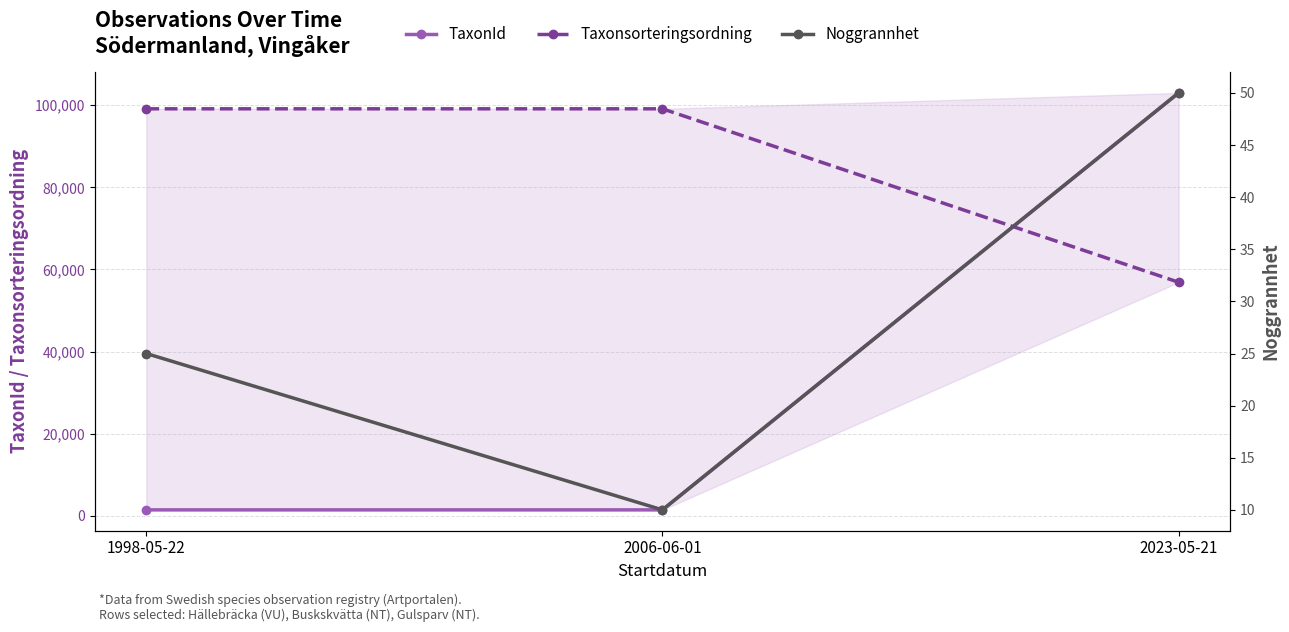

List the series in order of their overall mean, highest first.

Taxonsorteringsordning, TaxonId, Noggrannhet